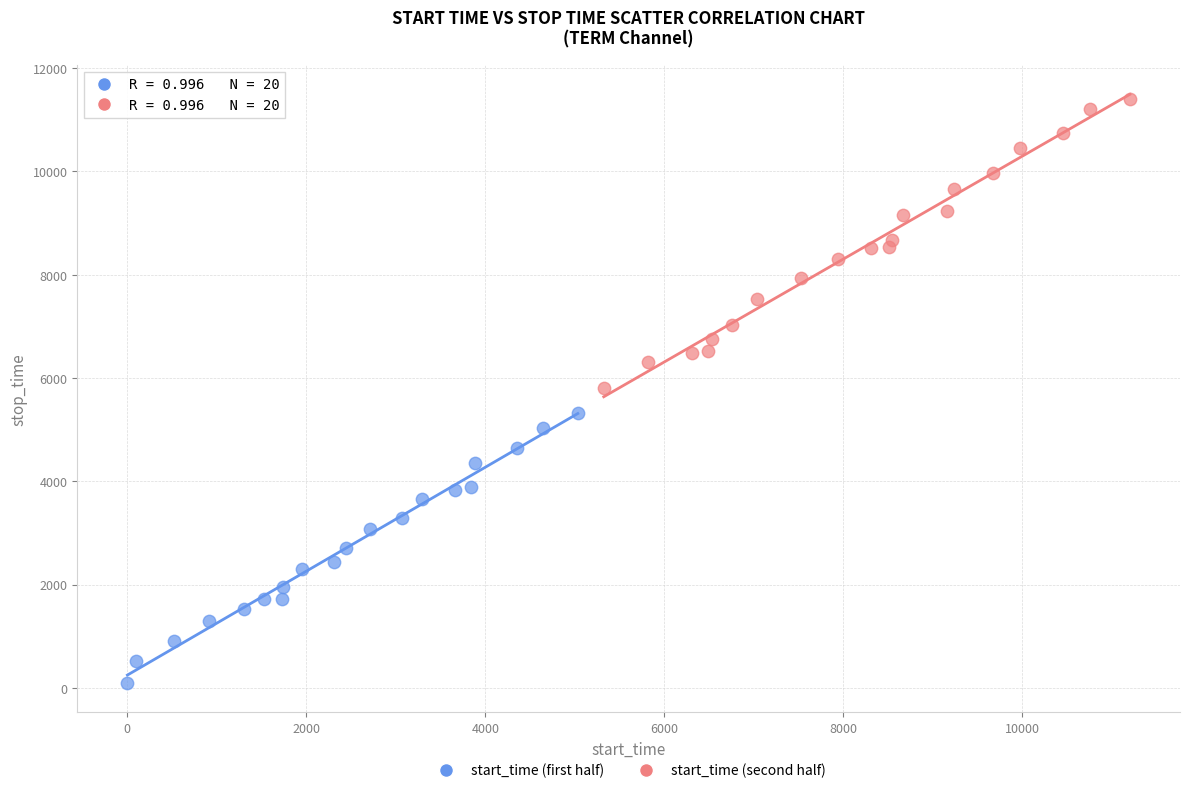

Which series has the widest spread of Y values?

start_time (second half)